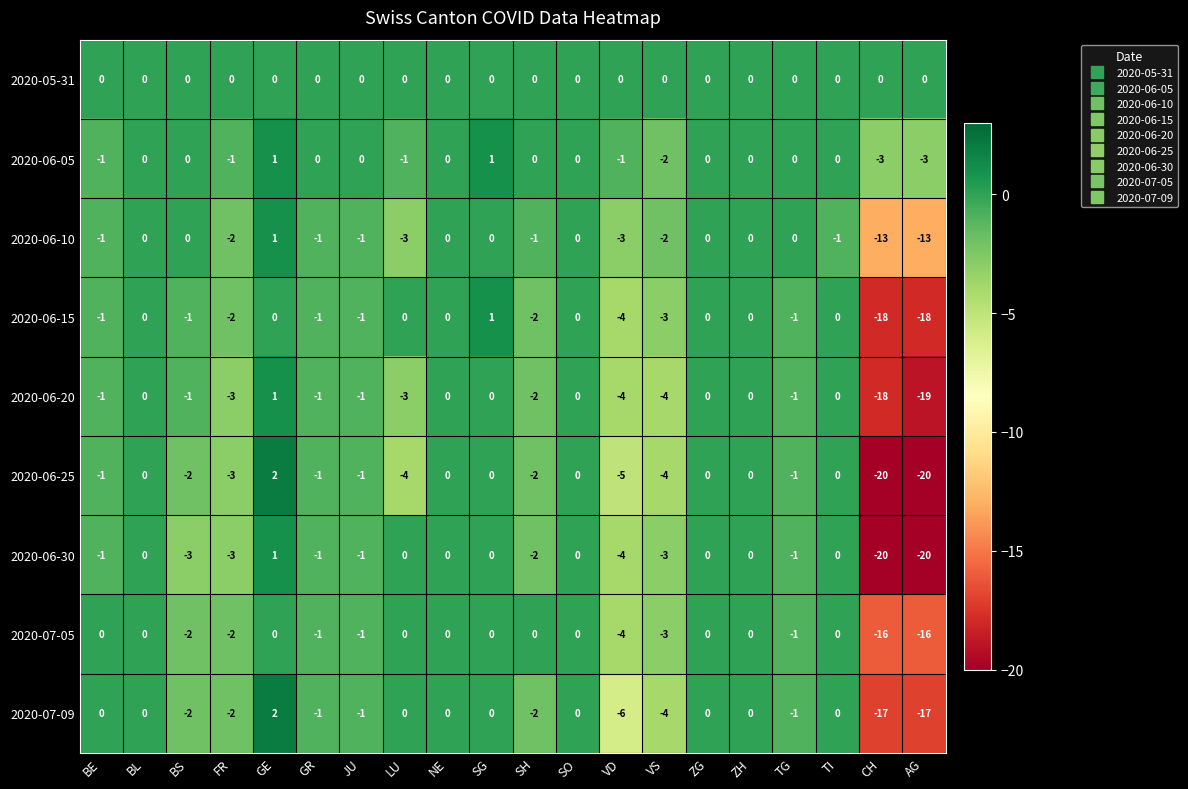

True or false: 2020-07-09 has a value of 0 at ZH.

True